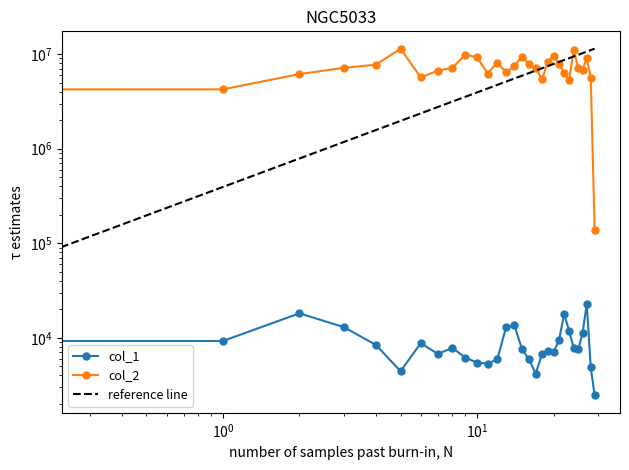

Where is the first local maximum for col_2?

5